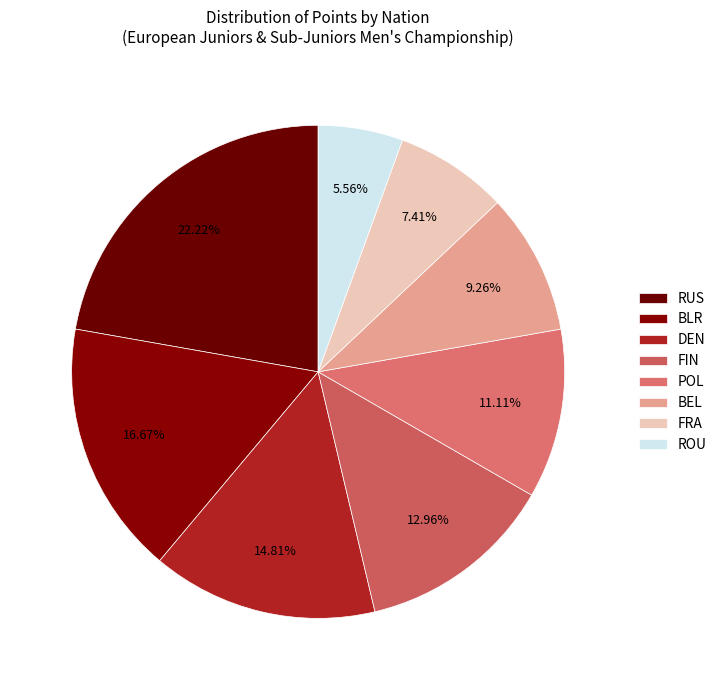

How many slices are in this pie chart?

8